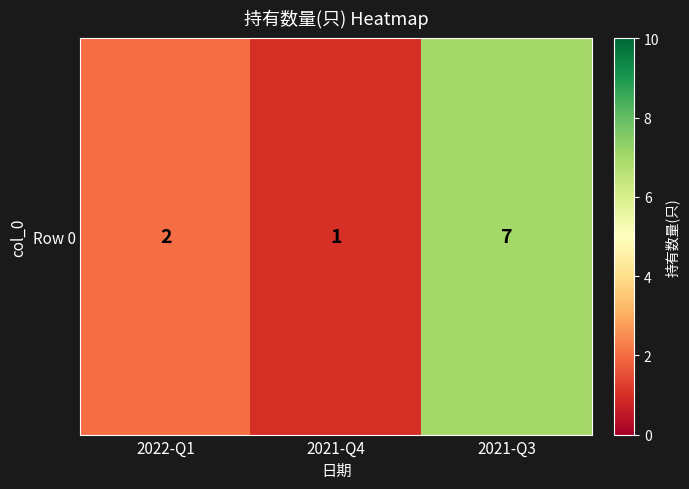

Which has a higher value, 2022-Q1 or 2021-Q4?

2022-Q1